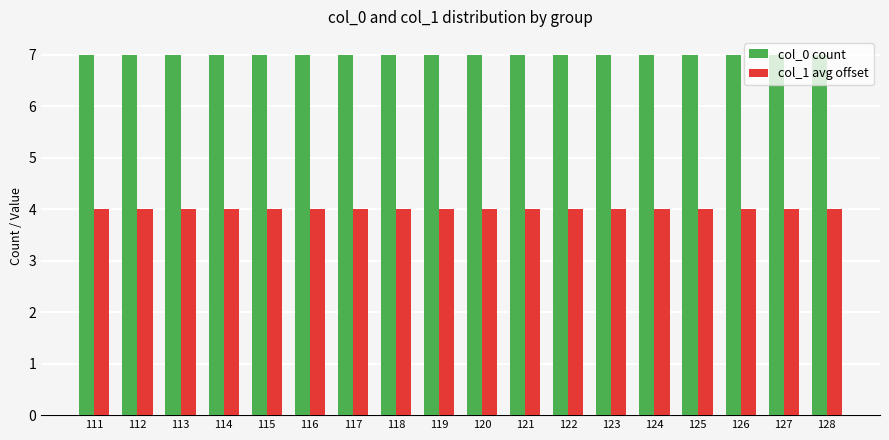

What is the smallest value displayed?

4